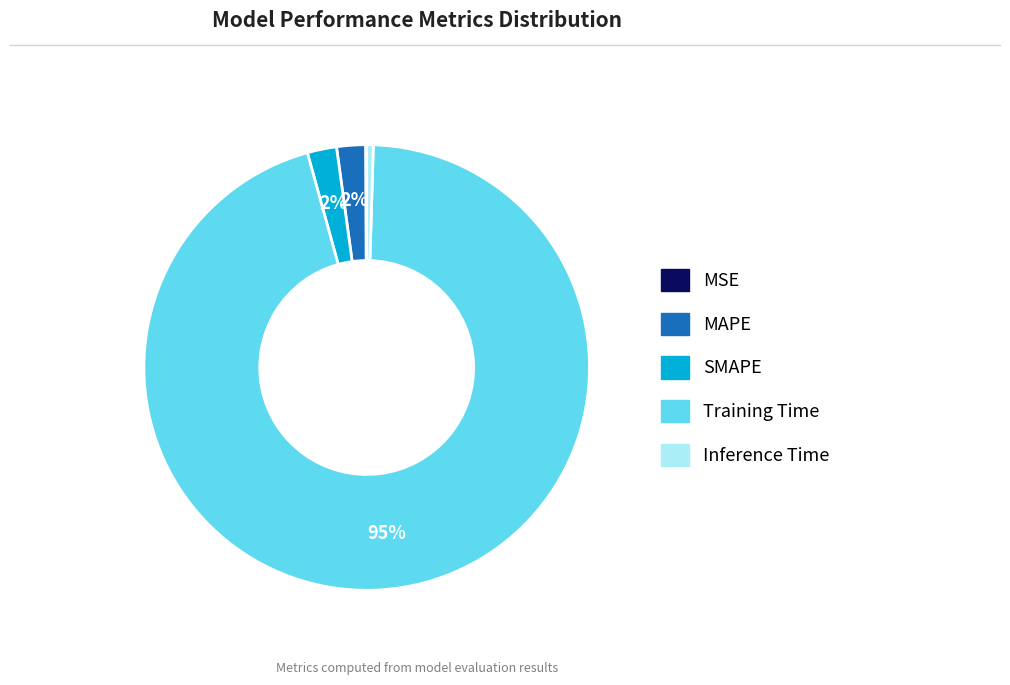

What percentage is the MAPE slice, to the nearest percent?

2%